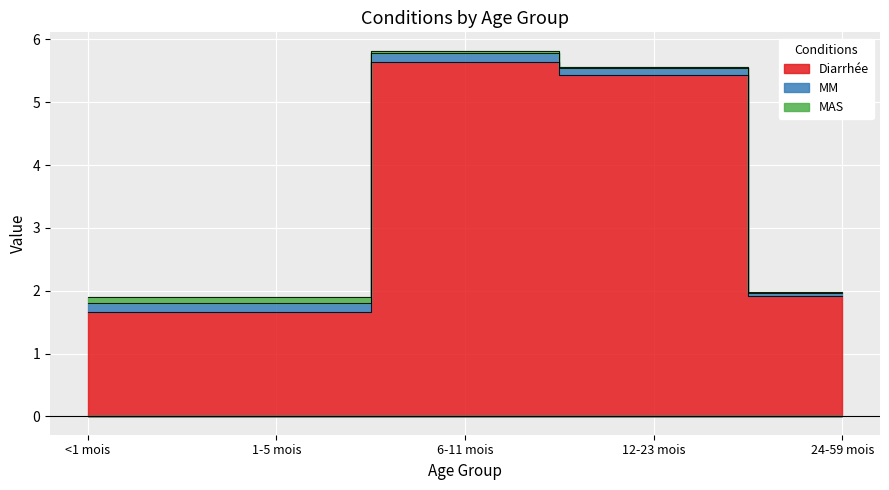

The value of Diarrhée at 24-59 mois is 1.9. True or false?

True